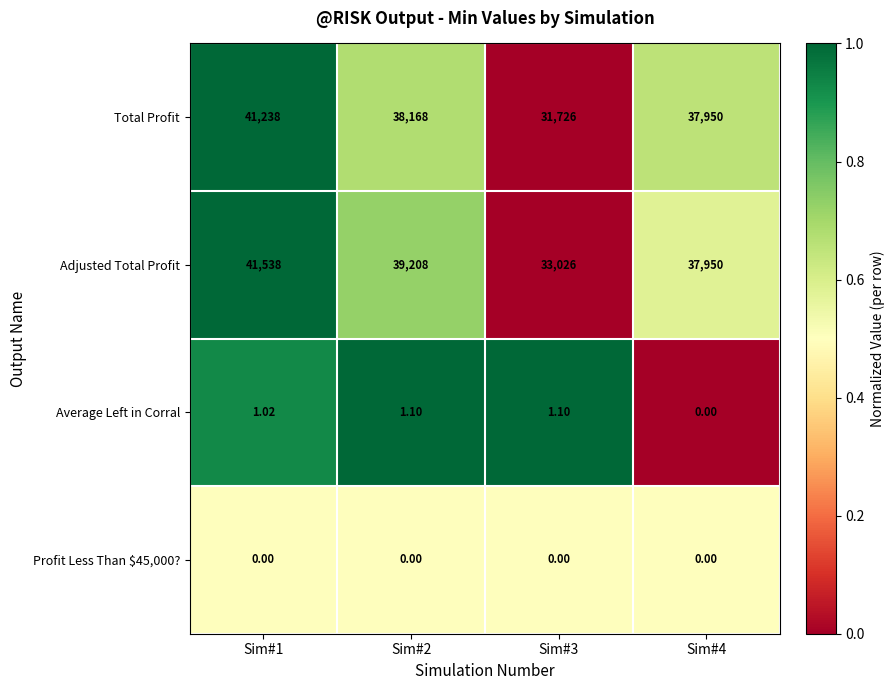

Is the value of Total Profit at Sim#3 greater than the value of Adjusted Total Profit at Sim#3?

No